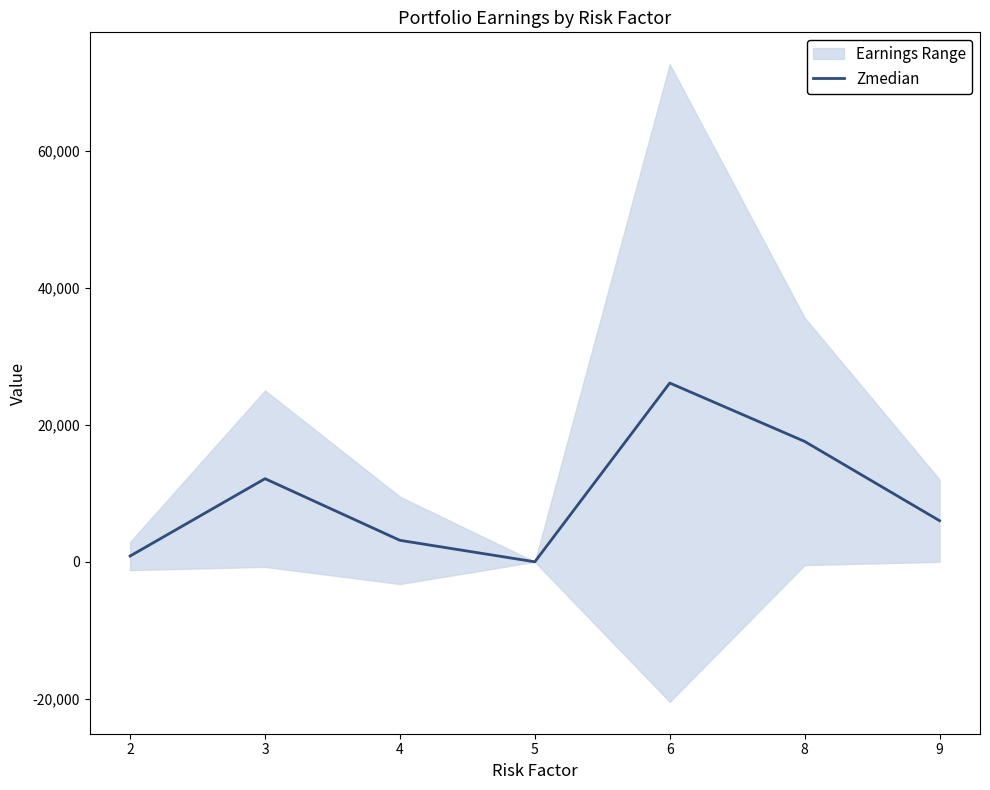

What is the maximum value shown in the chart?

26086.9